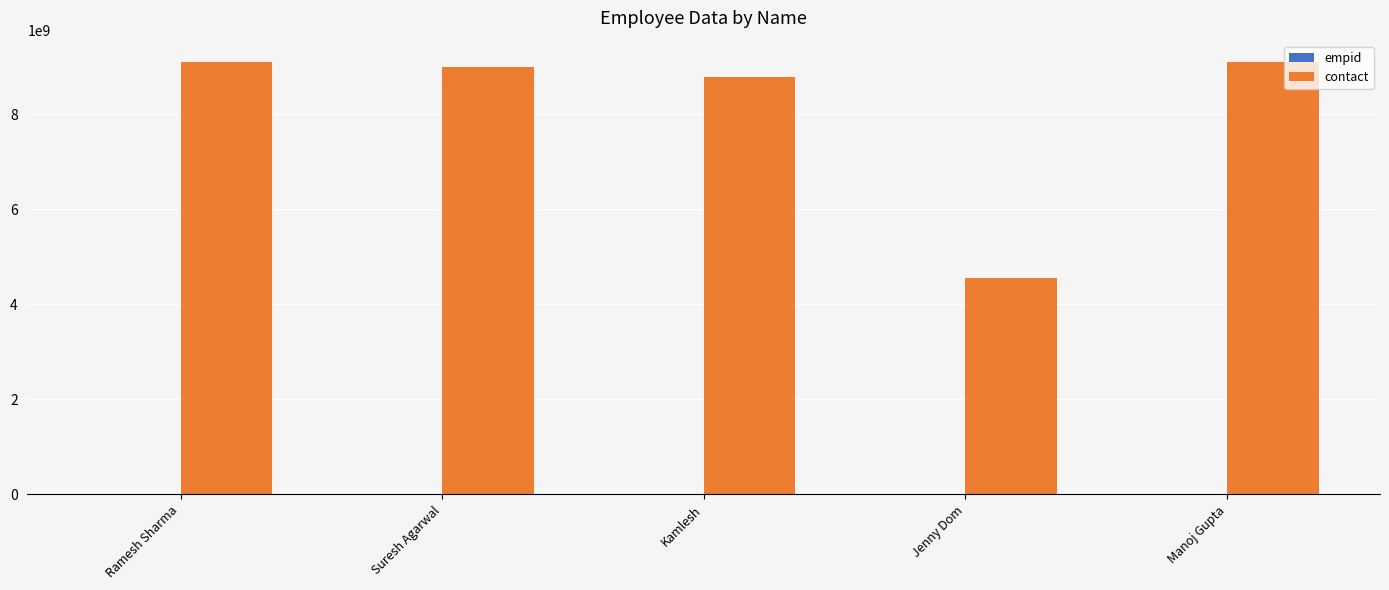

How many series are shown in this chart?

2